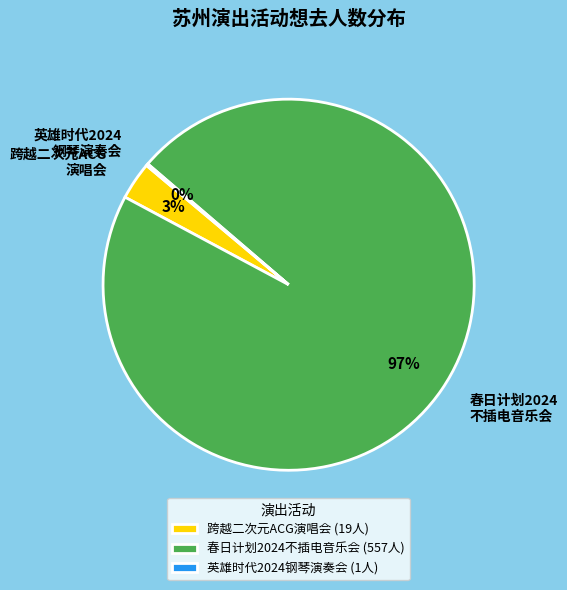

To the nearest percent, what is the average slice percentage?

33%